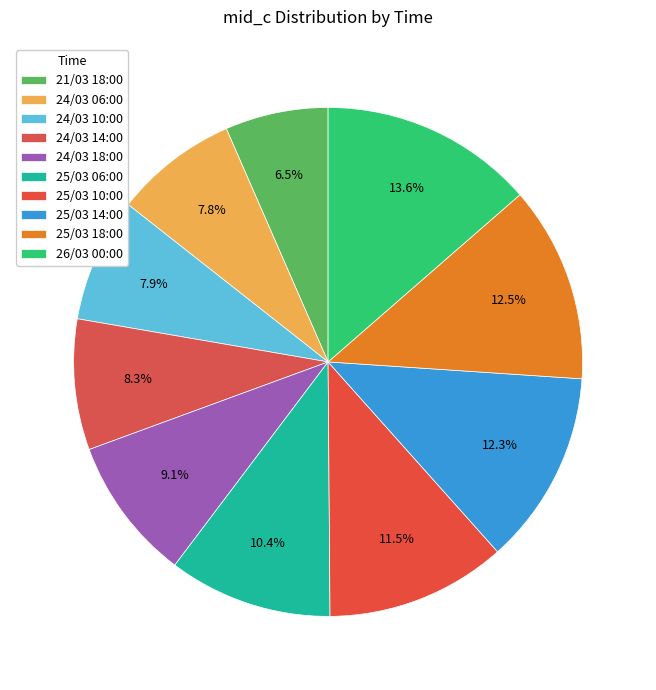

To the nearest percent, what is the combined percentage of 26/03 00:00 and 24/03 18:00?

23%